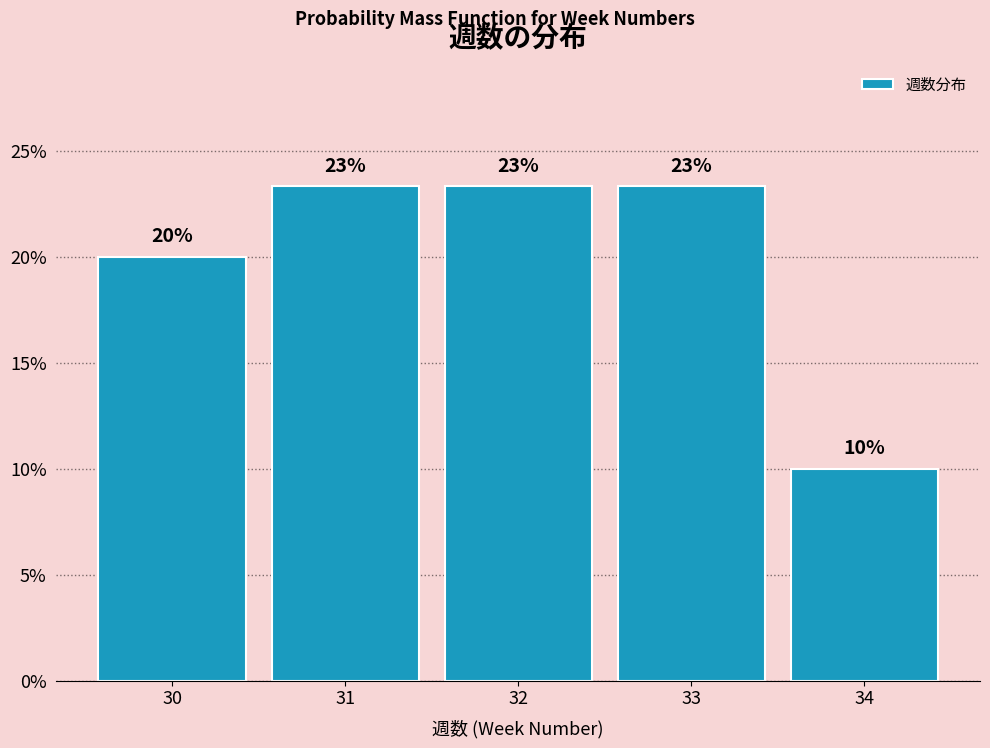

Are the bars horizontal?

No